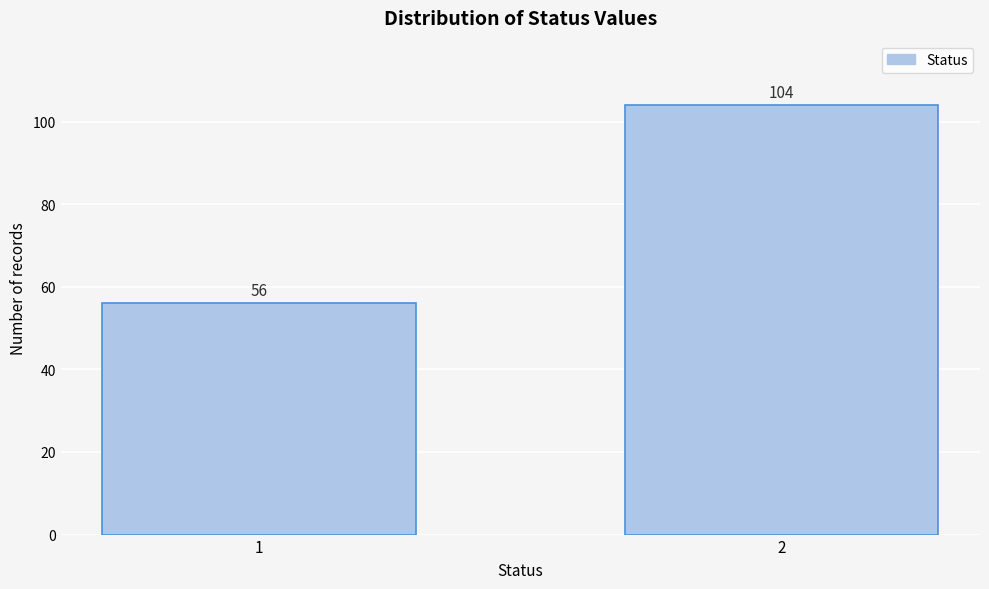

Reading left to right, list all the values displayed in this chart.

56	104